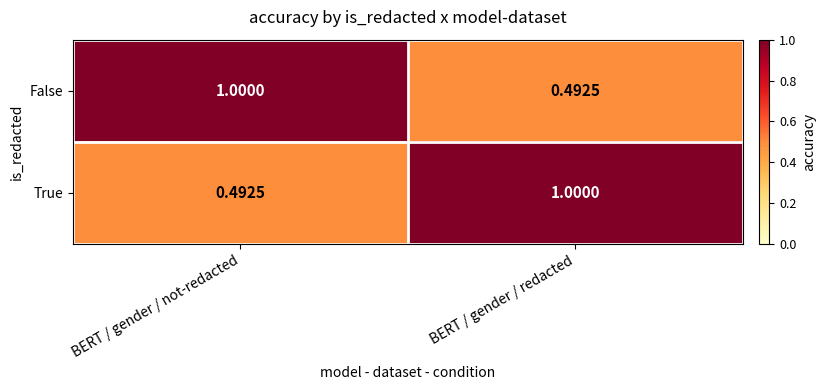

Rank the categories by True value from lowest to highest.

BERT / gender / not-redacted, BERT / gender / redacted